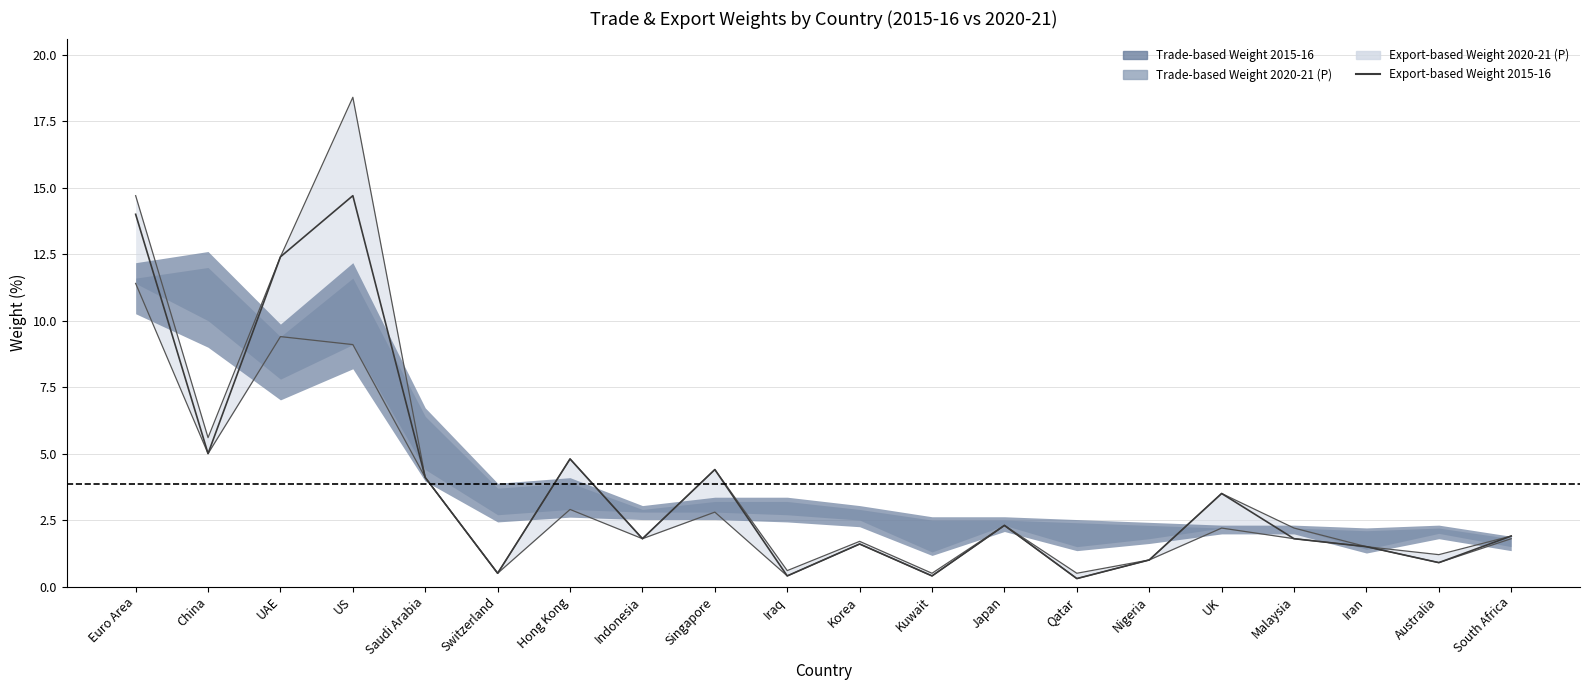

What is the sum of all values?

77.3